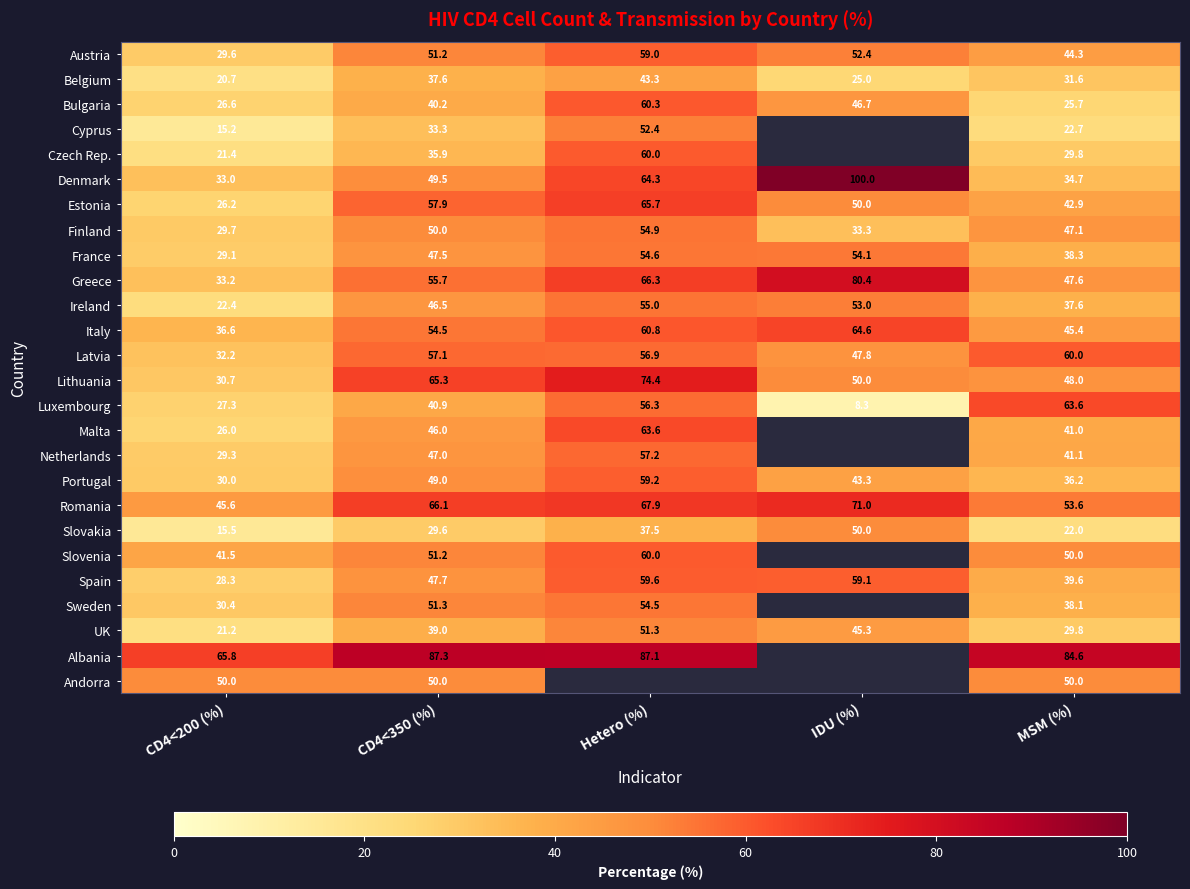

What is the sum of all Belgium values?

158.2